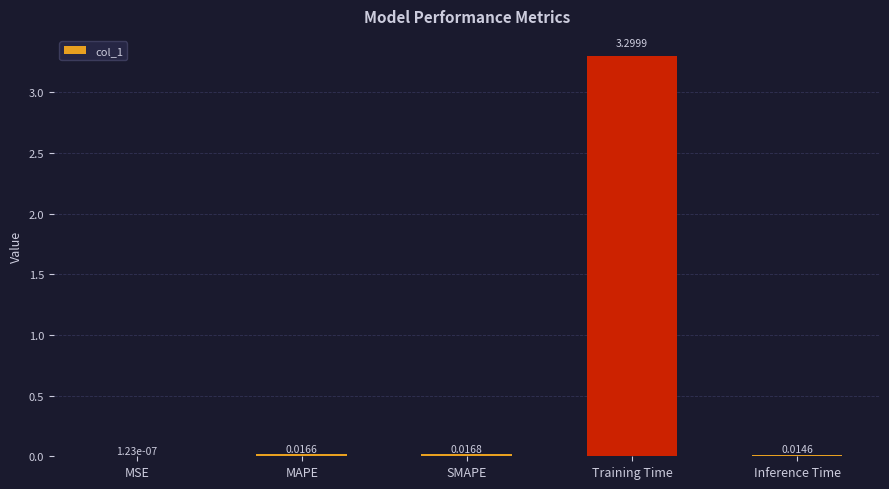

How many distinct data groups are displayed?

1